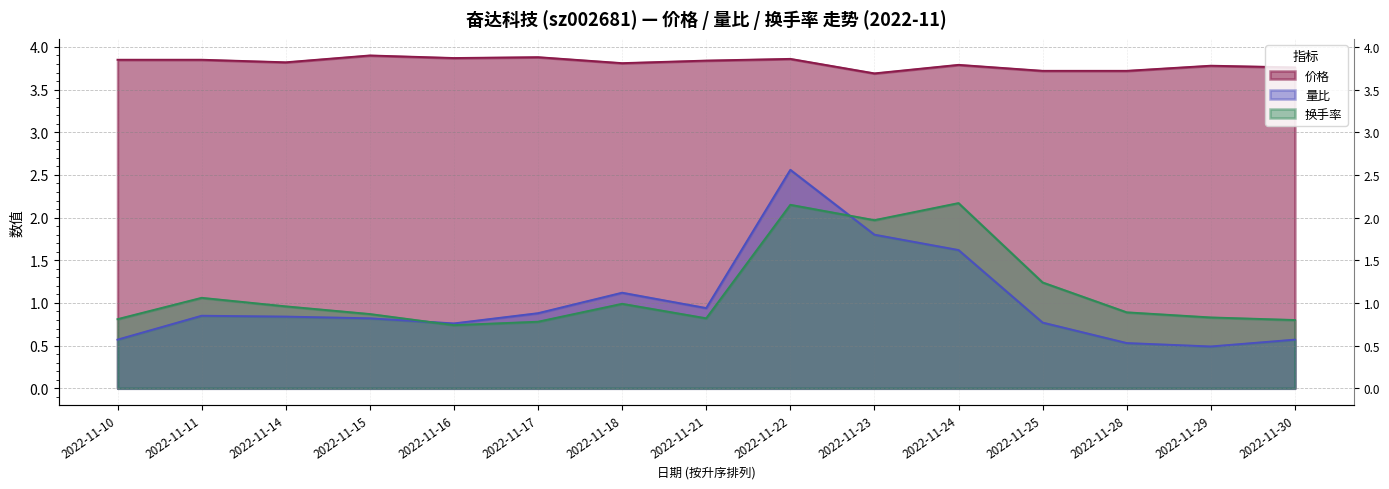

Is it true that 价格 equals 3.9 at 2022-11-10?

True